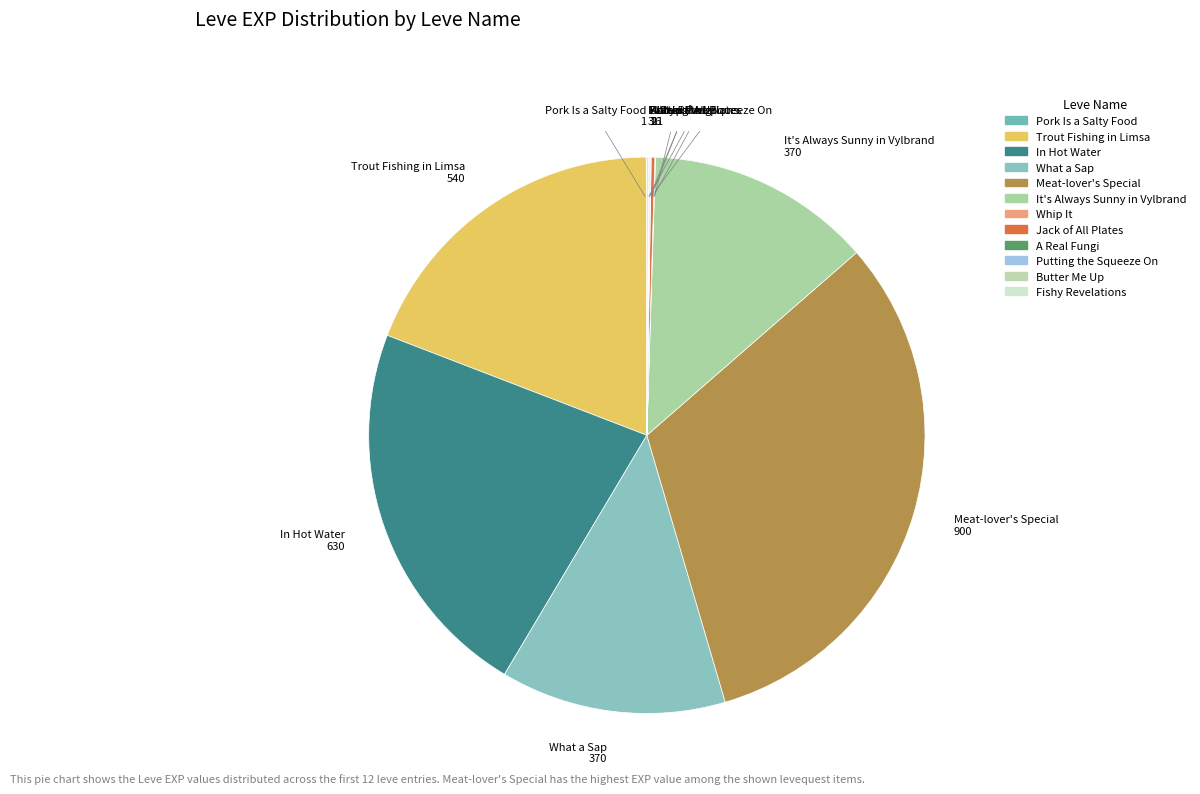

Which category has the biggest portion of the pie?

Meat-lover's Special